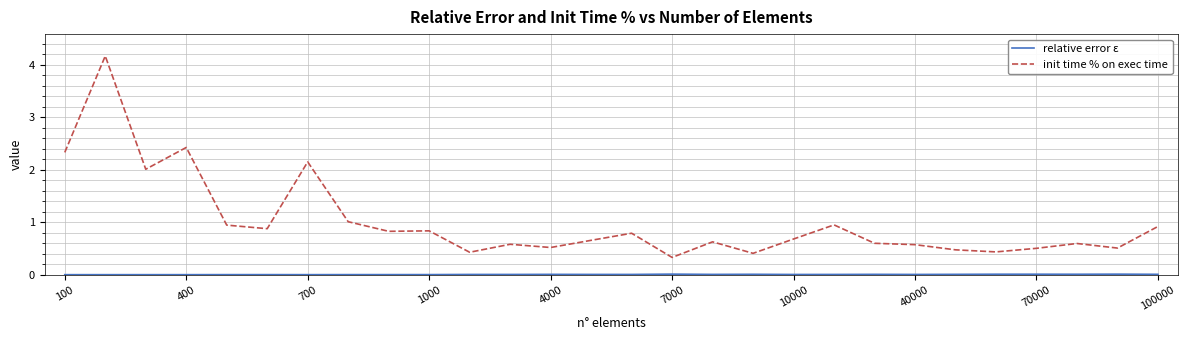

What is the highest value of the init time % on exec time series?

4.2